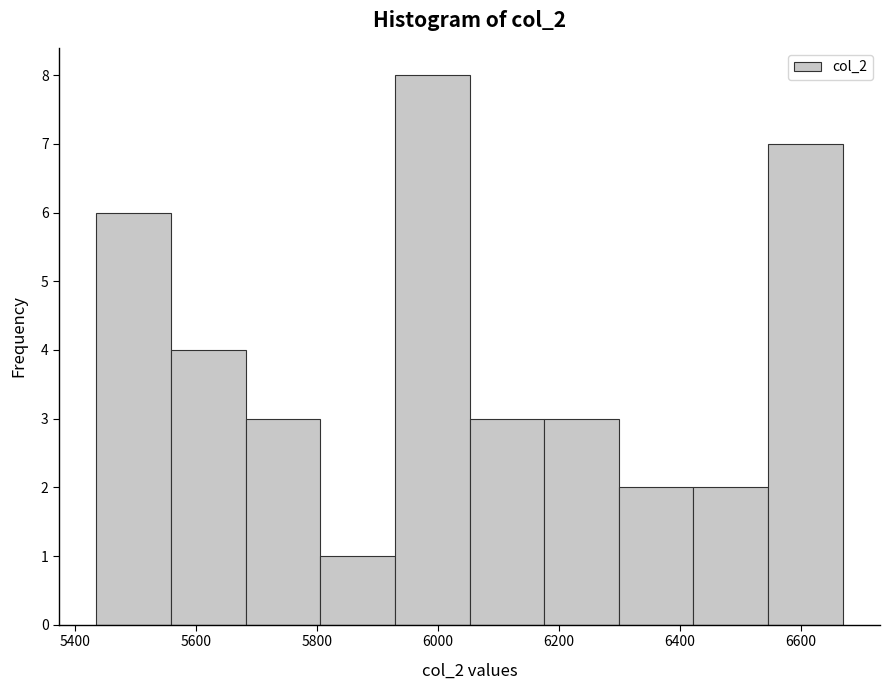

Reading left to right, list every bar in this chart as the range it spans on the x-axis followed by its height. Neither the bar edges nor the heights are printed on the chart, so give them approximately, as read against the axes.

5440 to 5560: 6
5560 to 5680: 4
5680 to 5800: 3
5800 to 5920: 1
5920 to 6060: 8
6060 to 6180: 3
6180 to 6300: 3
6300 to 6420: 2
6420 to 6540: 2
6540 to 6660: 7